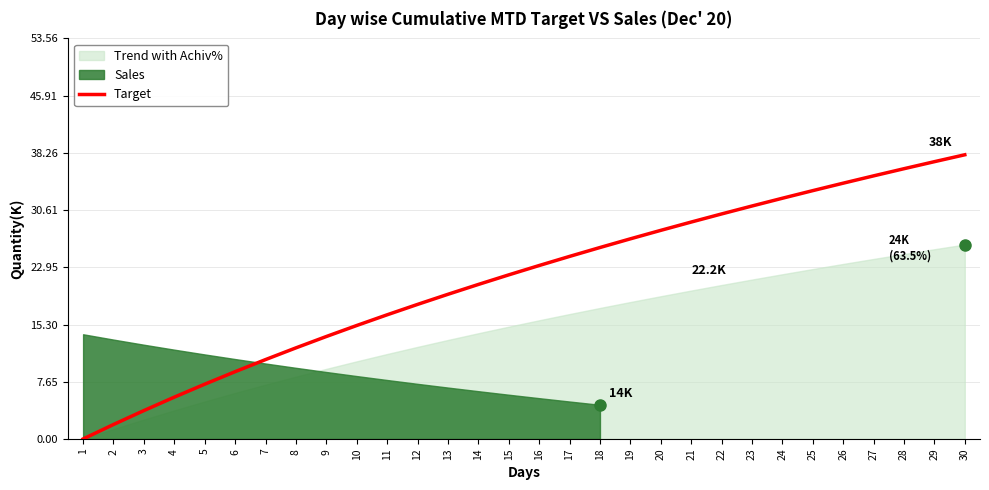

Is it true that the value at 25 is 49.0?

False